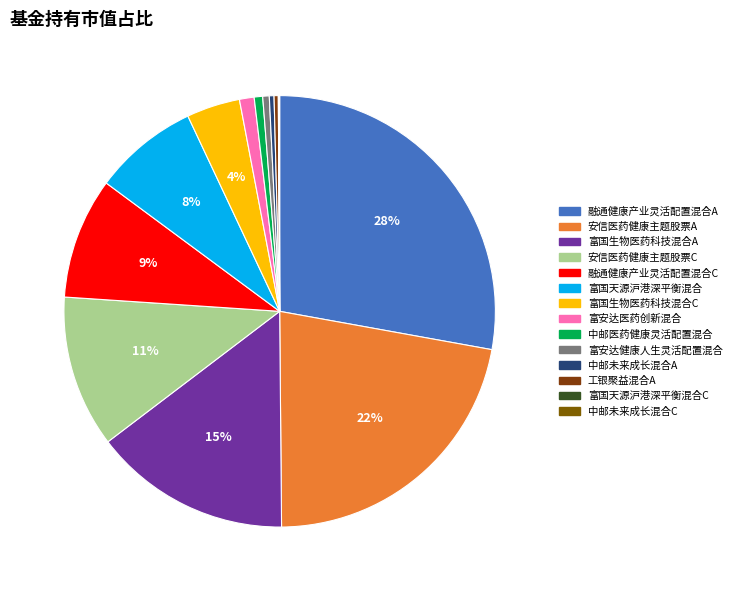

Is there any slice that represents more than half of the pie?

No